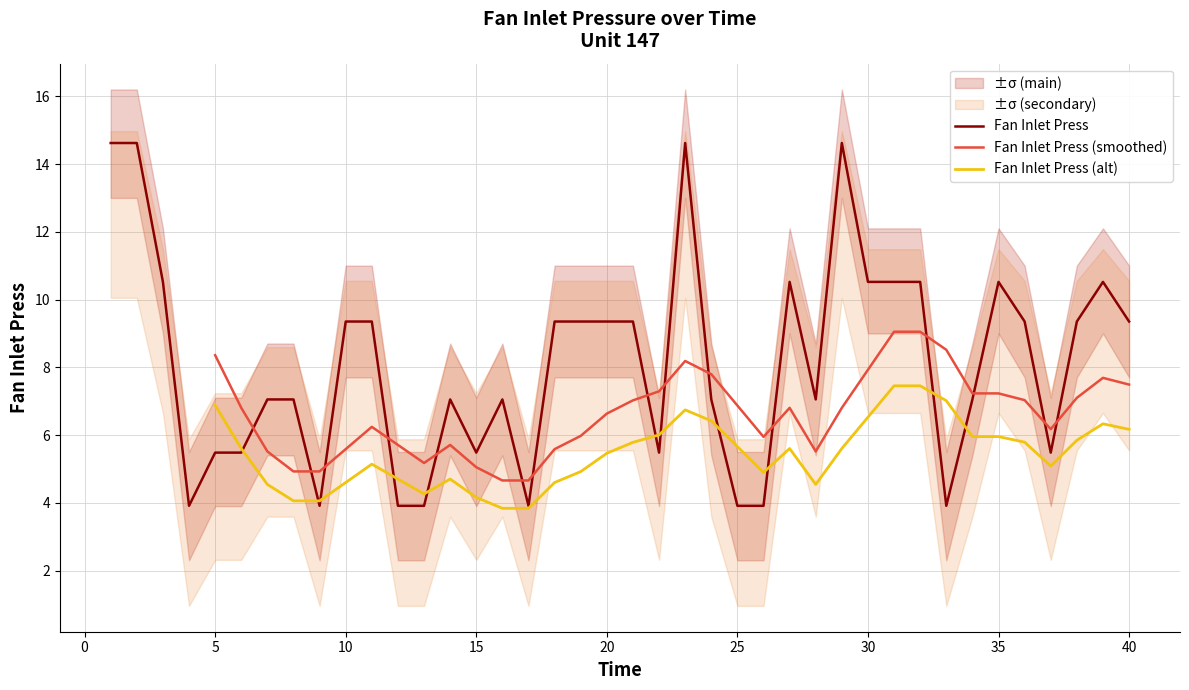

True or false: Fan Inlet Press and Fan Inlet Press upper cross at least once.

False